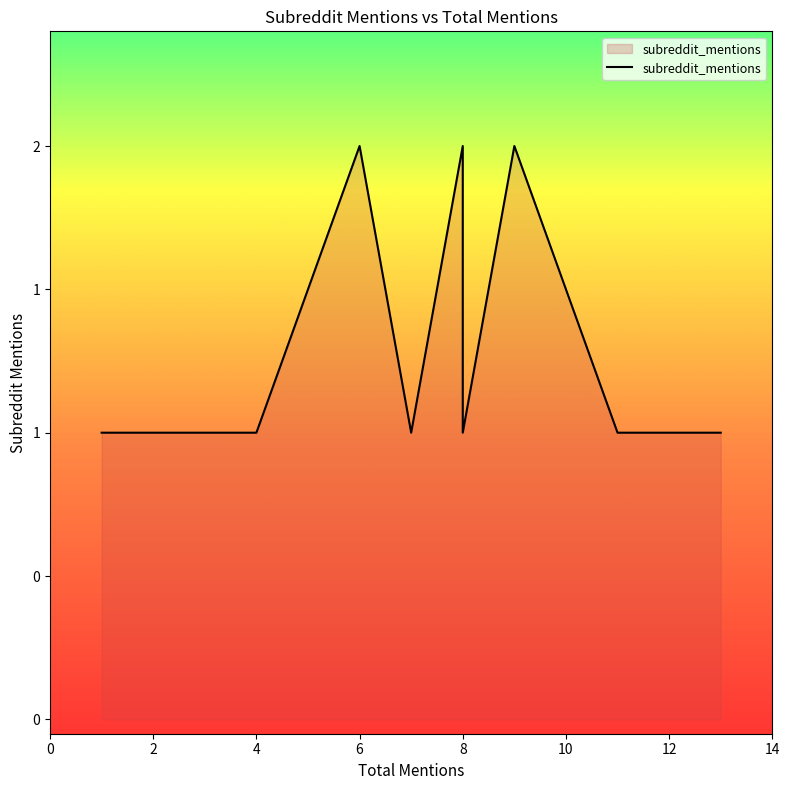

What is the average value?

1